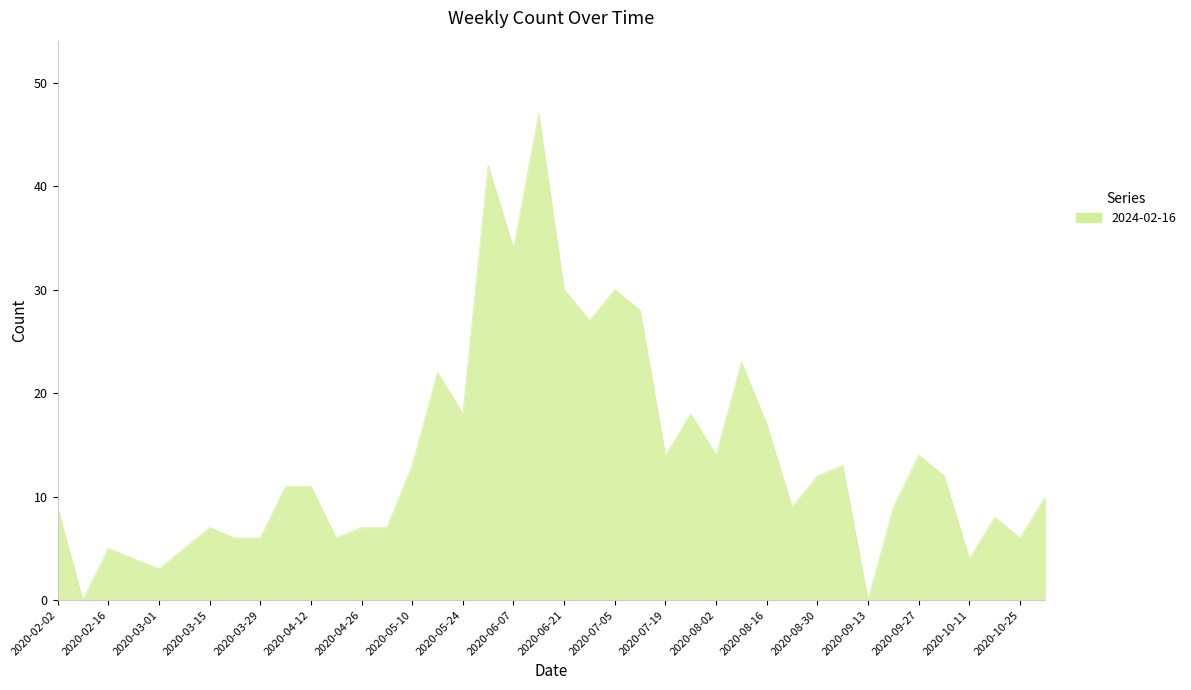

What is the difference between the maximum and minimum values?

47